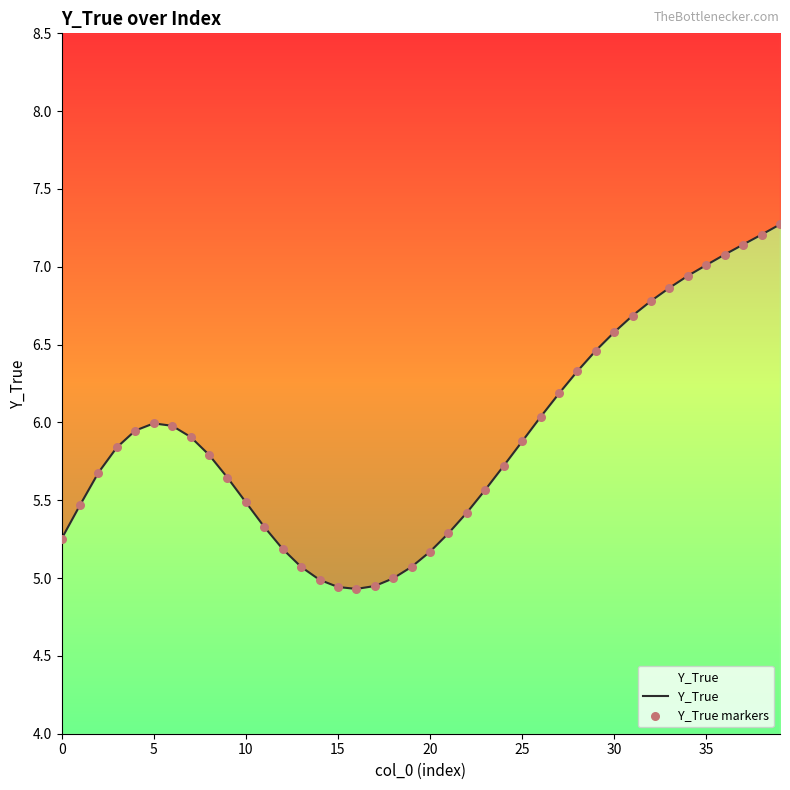

Is the value of Y_True markers at 40 greater than the value of Y_True at 35?

No